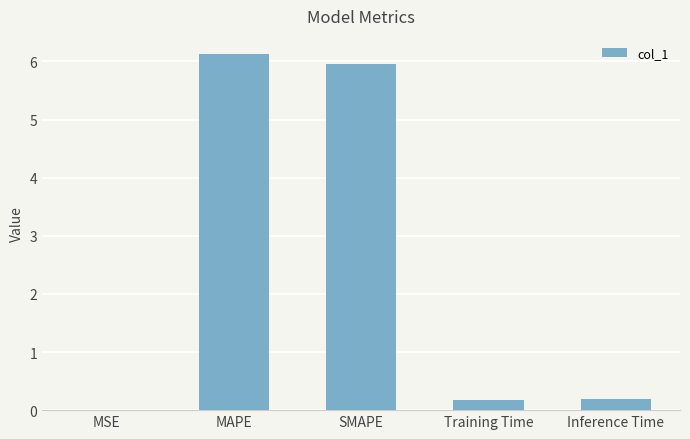

What is the sum of the values at SMAPE and Training Time?

6.1